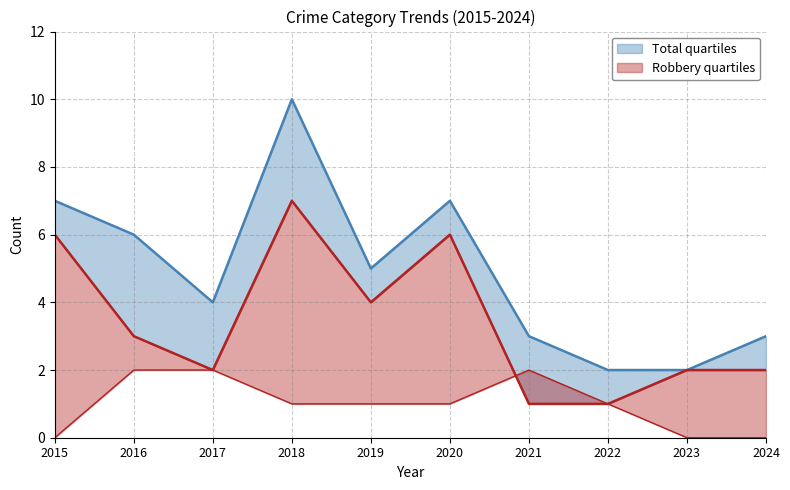

What is the highest value of the Total series?

10